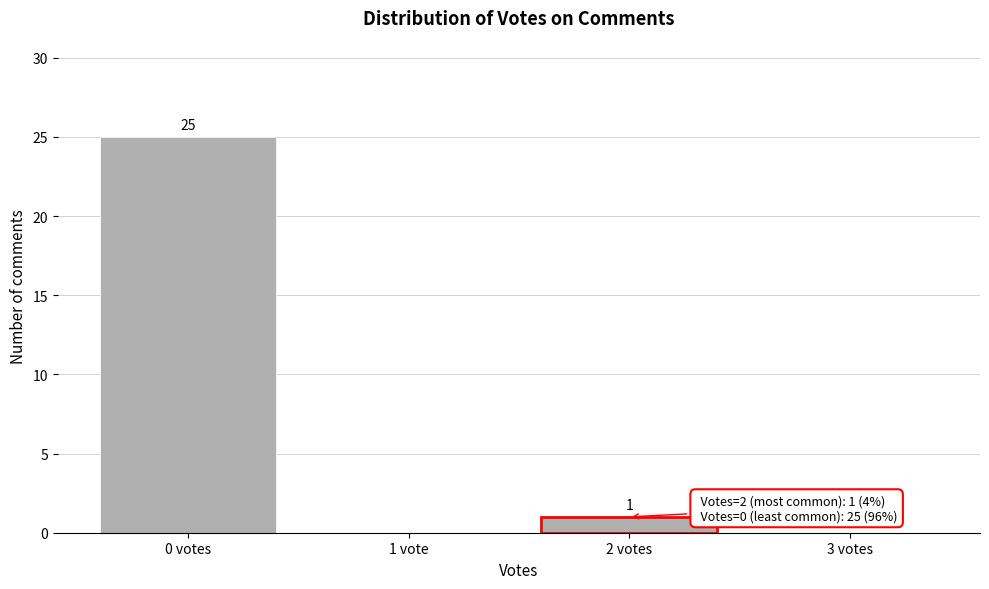

Reading right to left, transcribe all the data shown in this chart.

3 votes=0	2 votes=1	1 vote=0	0 votes=25